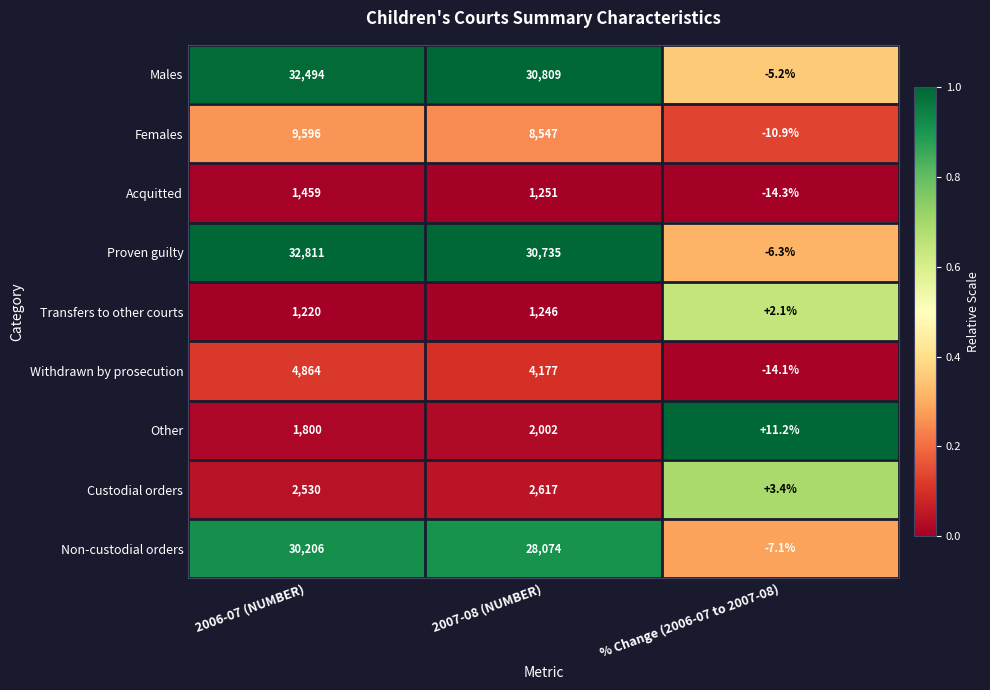

How many distinct data groups are displayed?

9